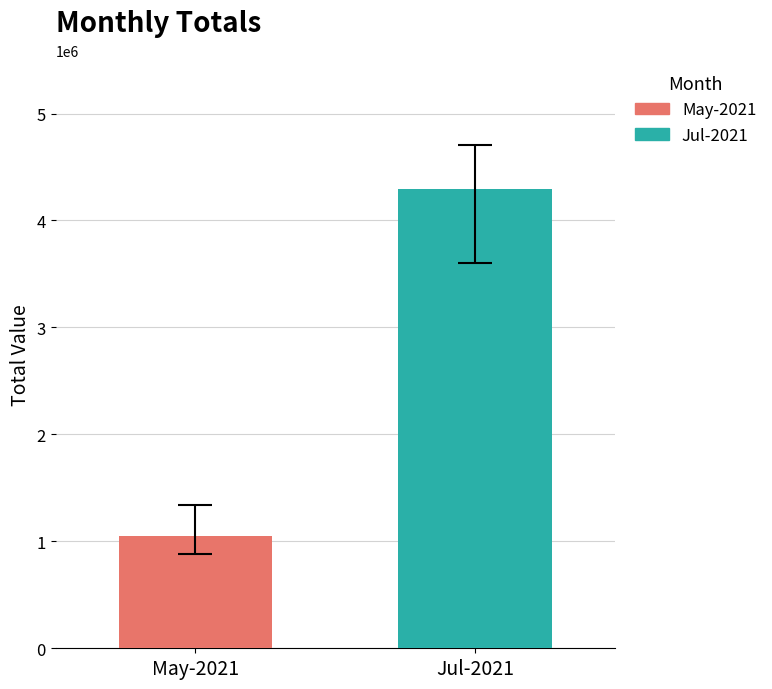

List the series in order of their peak value, lowest first.

May-2021, Jul-2021